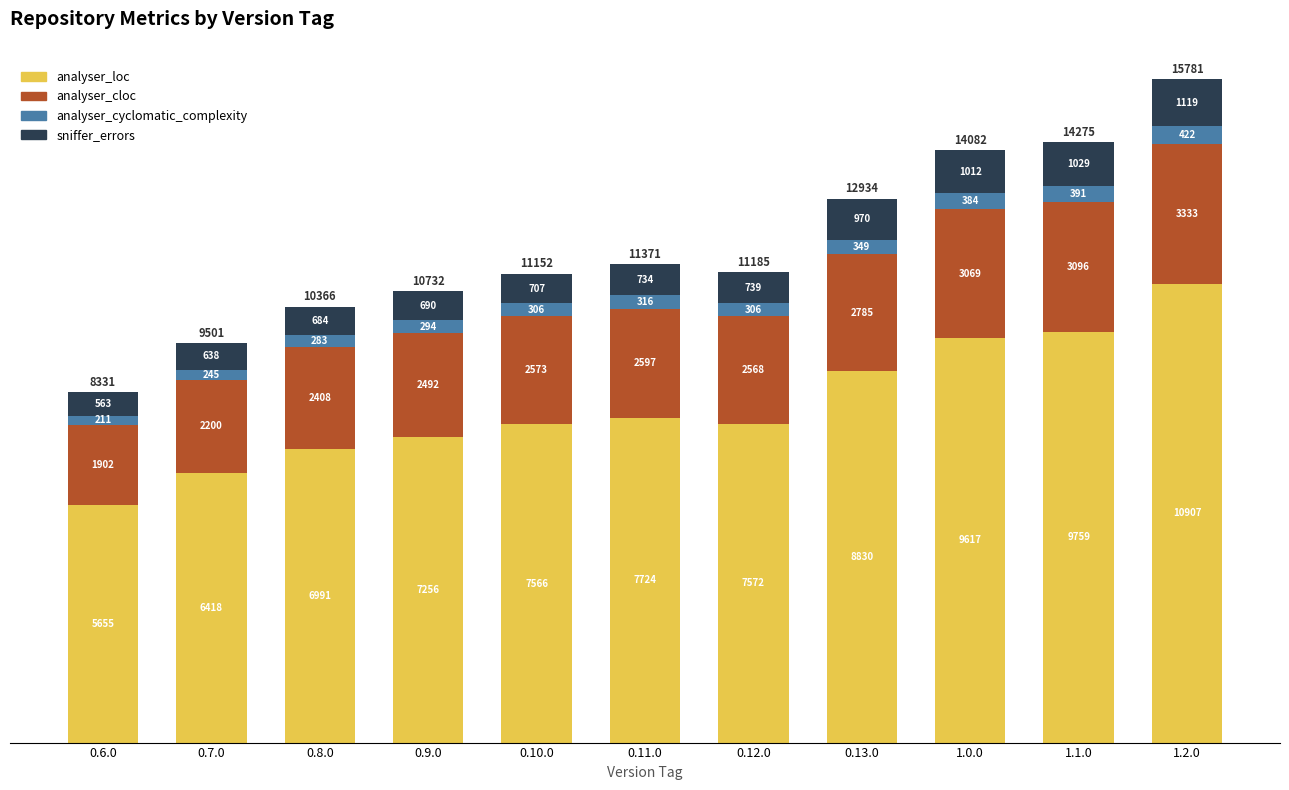

Where is analyser_loc nearest to the value 8281?

0.13.0